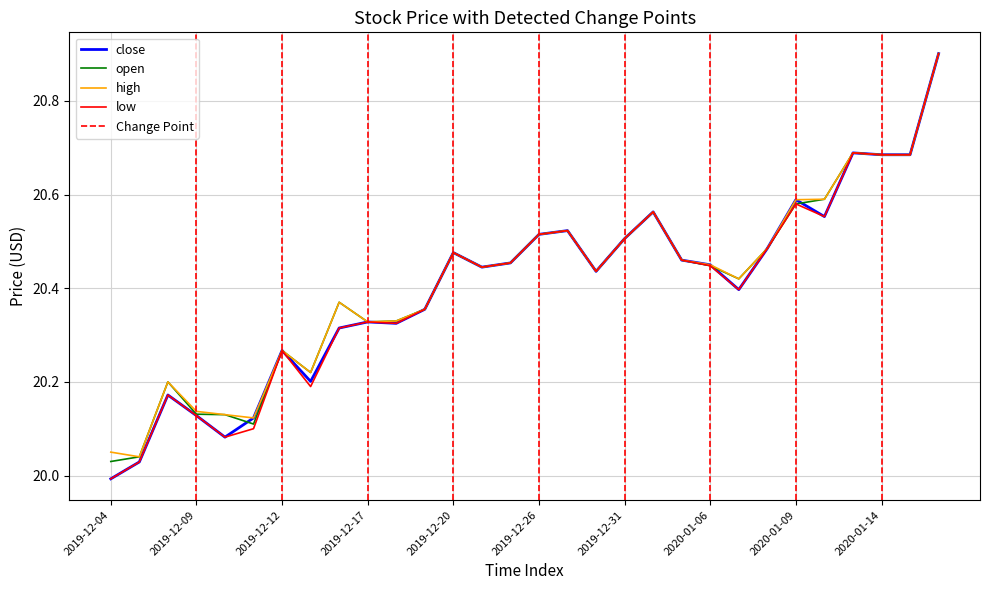

Is the value of close at 2019-12-27 greater than the value of high at 2019-12-05?

Yes